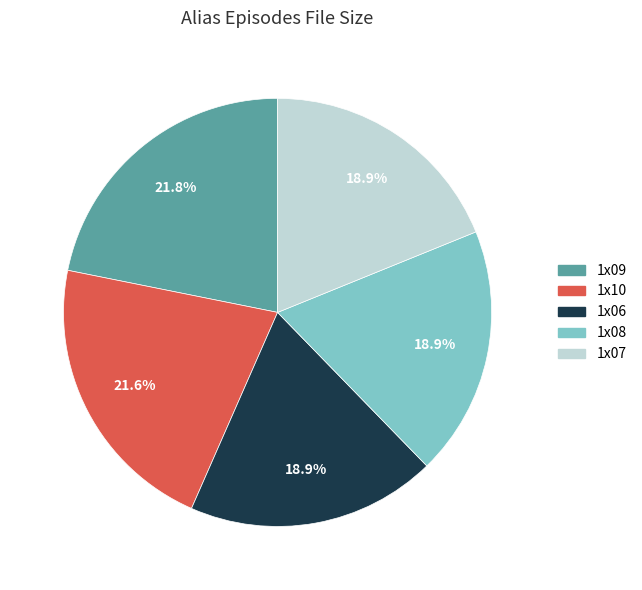

Is there any slice that represents more than half of the pie?

No